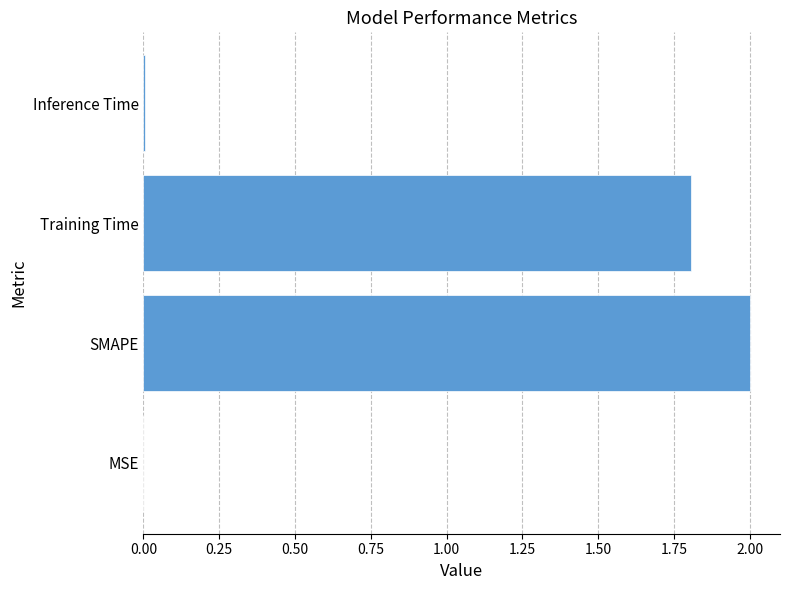

Where is the data nearest to the value 1?

Training Time